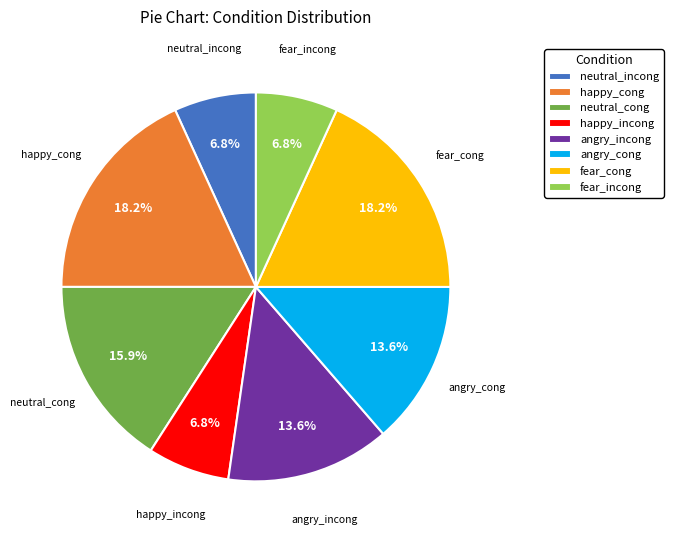

Which has a higher value, fear_cong or angry_incong?

fear_cong